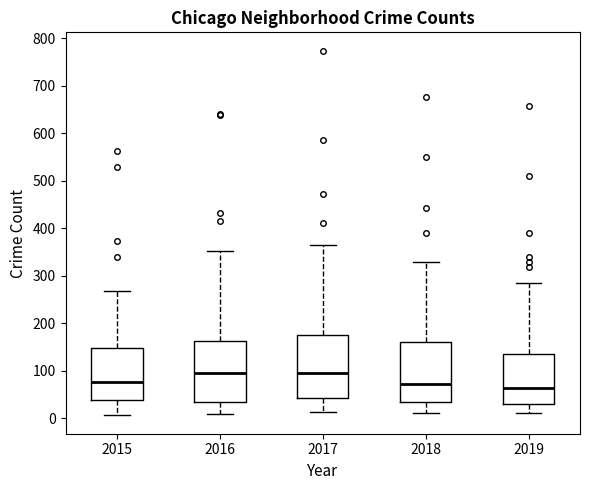

Reading left to right, read every box against the y-axis: the position of its median line, the range the box covers, and the ends of its whiskers. The values are not printed on the chart, so give them approximately, as read against the axis.

2015: median 80, box 40 to 150, whiskers 10 to 270
2016: median 100, box 30 to 160, whiskers 10 to 350
2017: median 100, box 40 to 180, whiskers 10 to 370
2018: median 70, box 30 to 160, whiskers 10 to 330
2019: median 60, box 30 to 140, whiskers 10 to 280